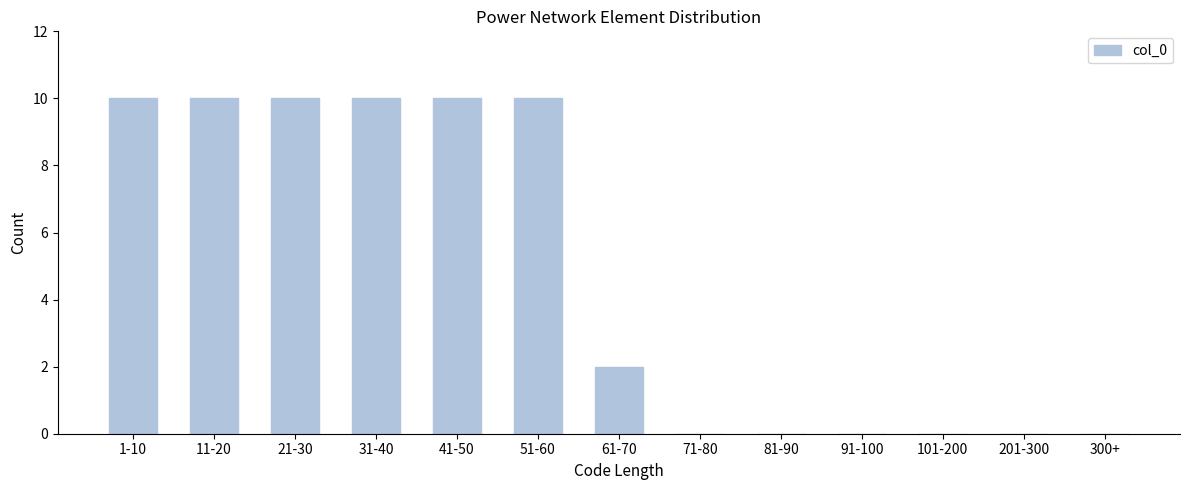

Reading left to right, list all the values displayed in this chart.

1-10=10	11-20=10	21-30=10	31-40=10	41-50=10	51-60=10	61-70=2	71-80=0	81-90=0	91-100=0	101-200=0	201-300=0	300+=0